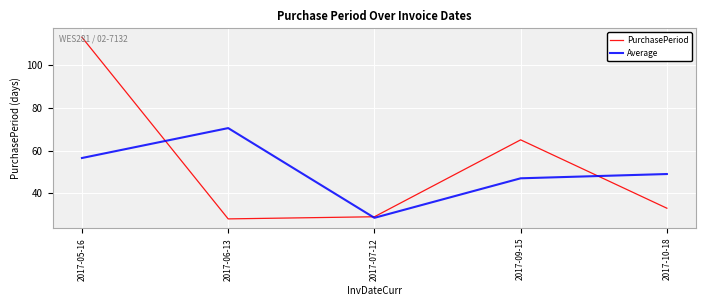

What is the difference between the highest and lowest values at 2017-09-15?

18.0